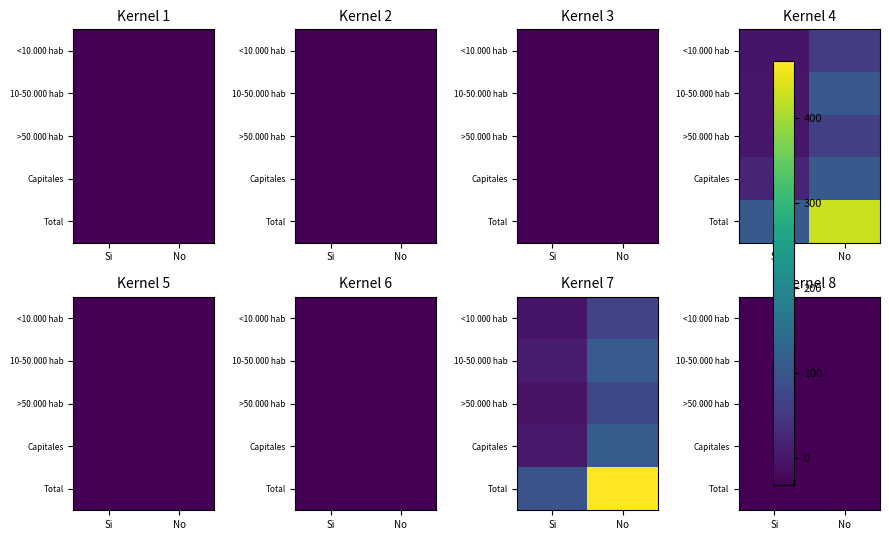

Read the 10-50.000 hab value at Si.

-30.7